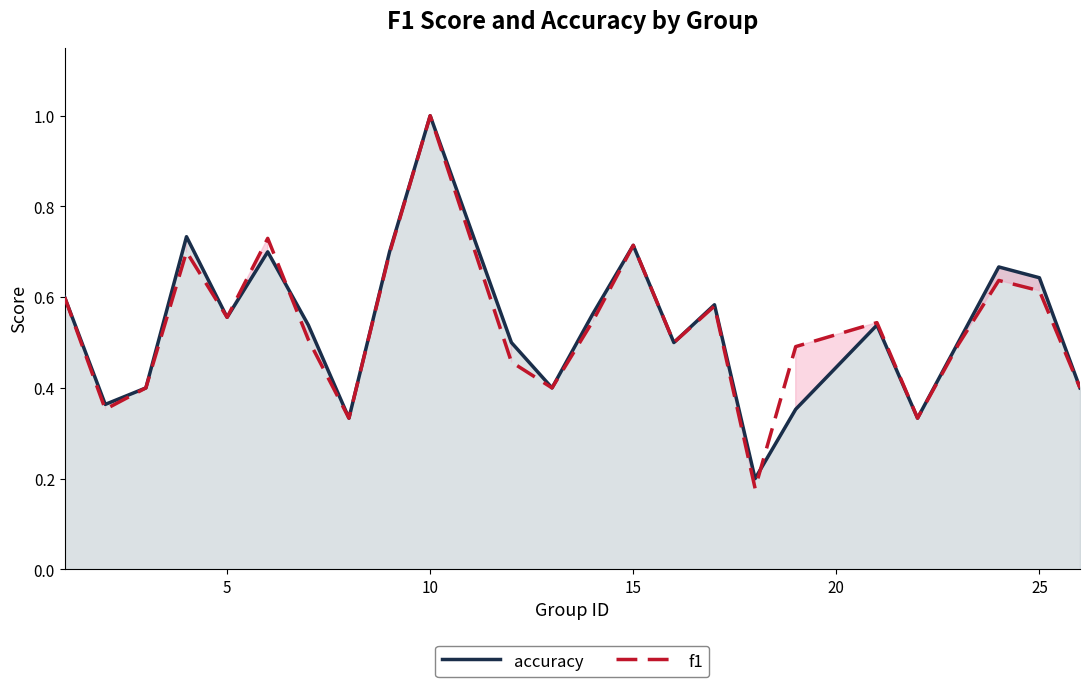

How many intersections are there between accuracy and f1?

2